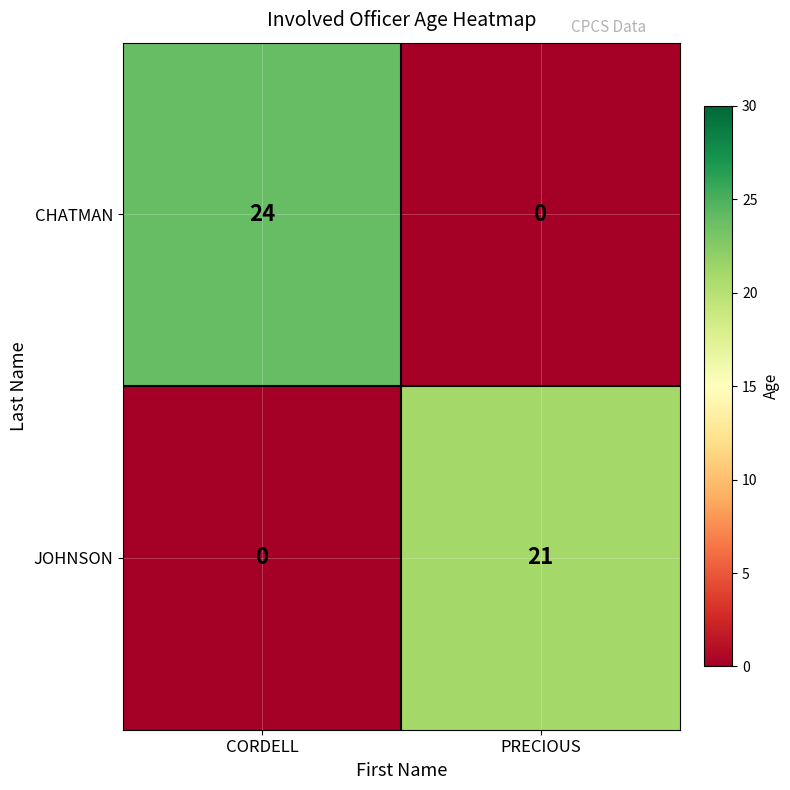

The JOHNSON series shows 21 at PRECIOUS. True or false?

True